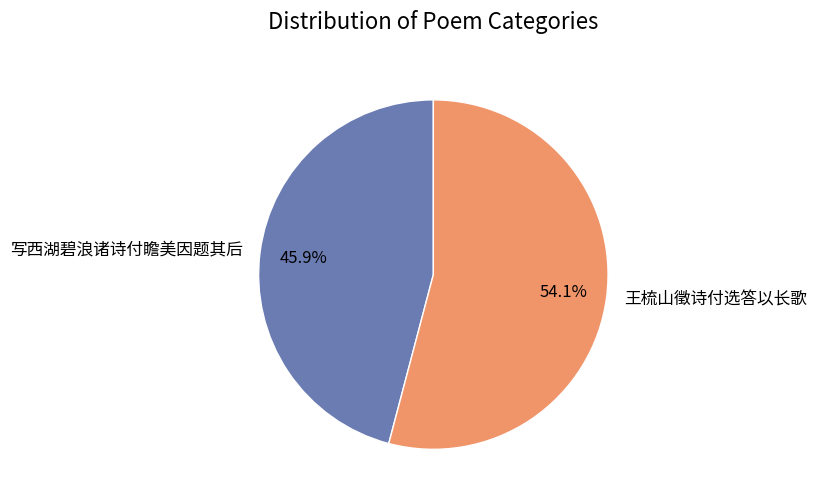

Which category has the biggest portion of the pie?

王梳山徵诗付选答以长歌